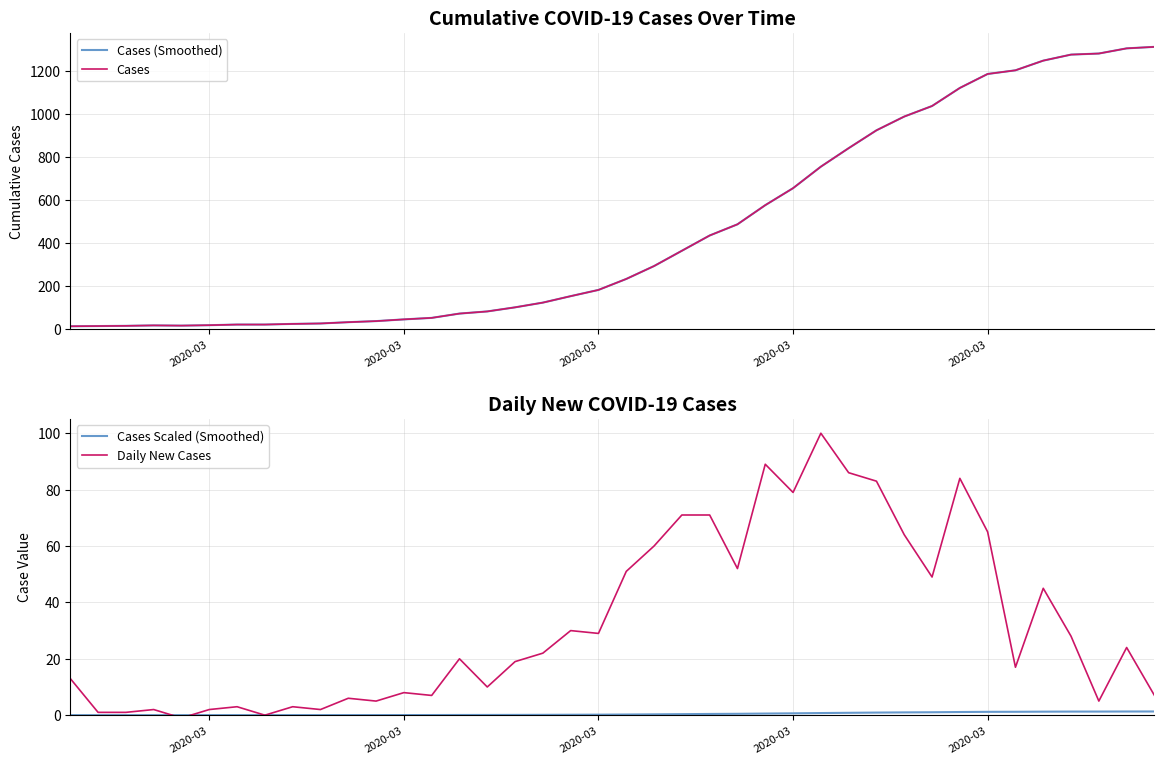

True or false: Cases Scaled (Smoothed) has a value of 0.0 at 2020-03.

False